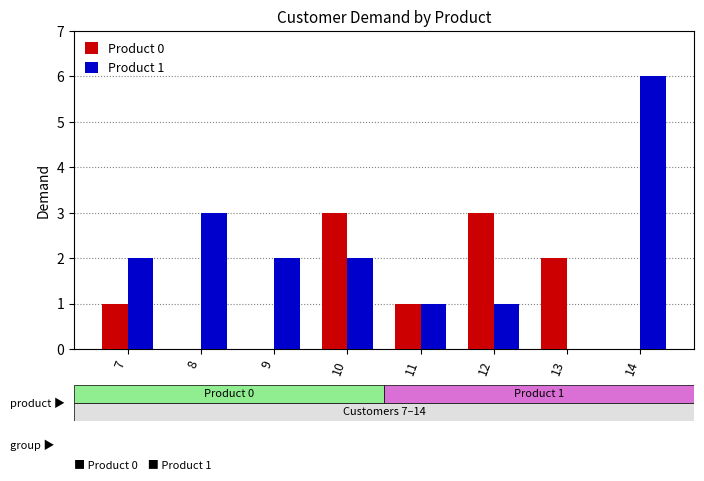

Which series changed the most between 7 and 11?

Product 1